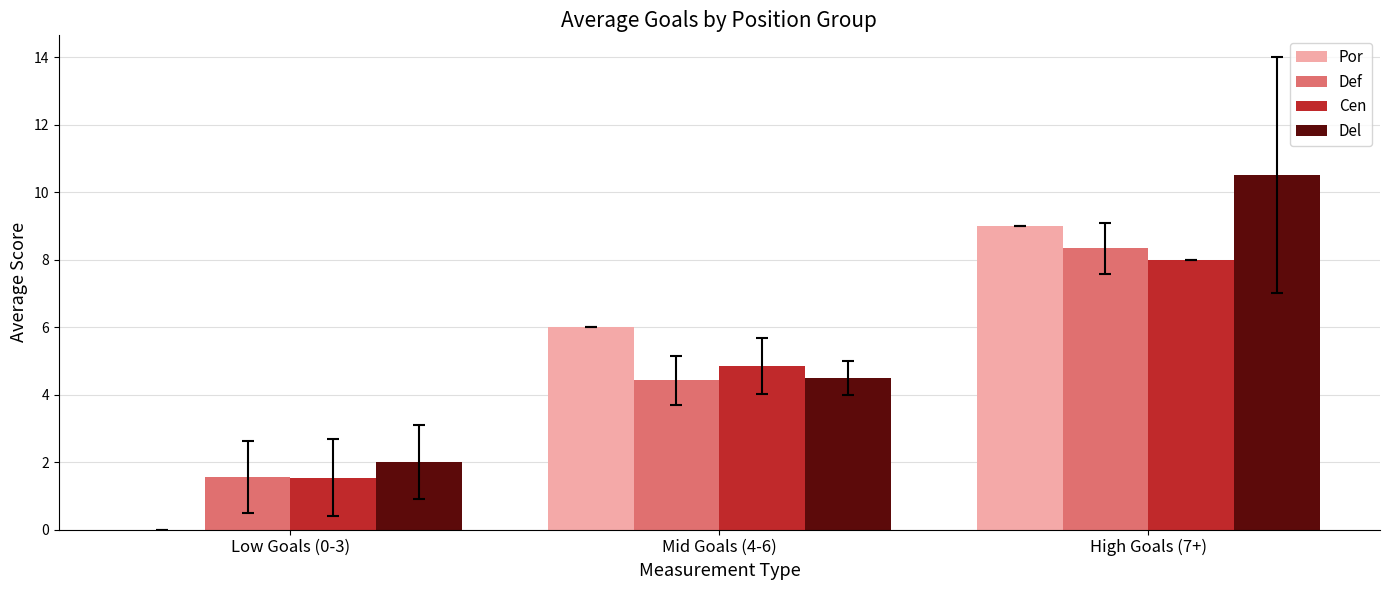

Where is Por nearest to the value 4?

Mid Goals (4-6)